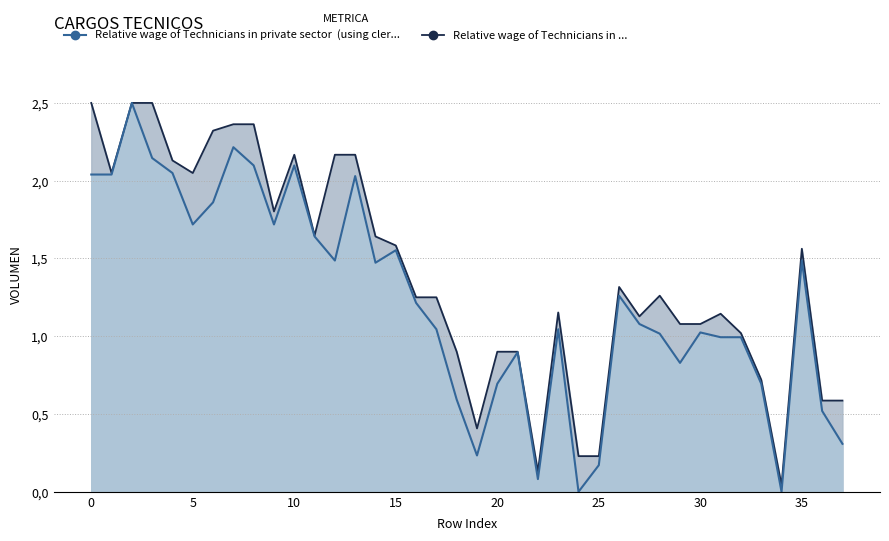

Does the chart have visible grid lines?

Yes